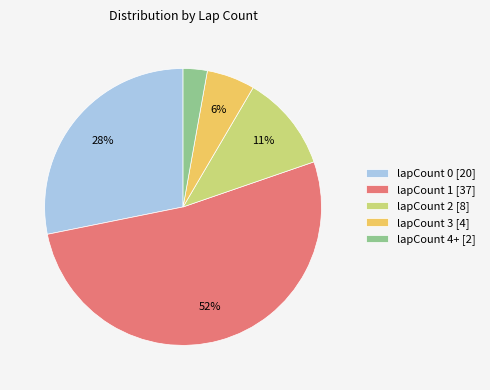

To the nearest percent, what portion does lapCount 2 [8] represent?

11%